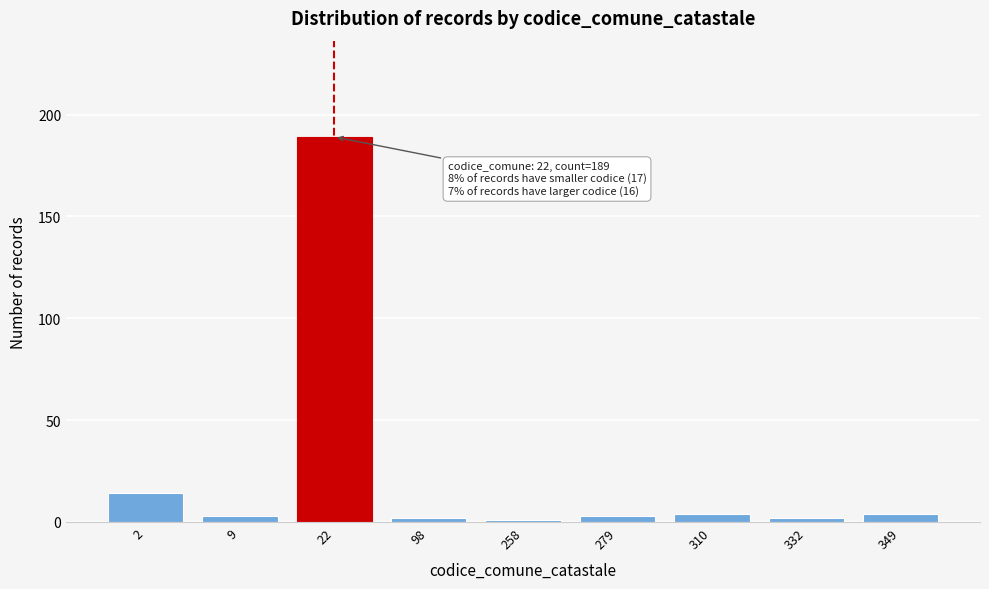

Reading left to right, extract all data points from this chart.

2=14	9=3	22=189	98=2	258=1	279=3	310=4	332=2	349=4